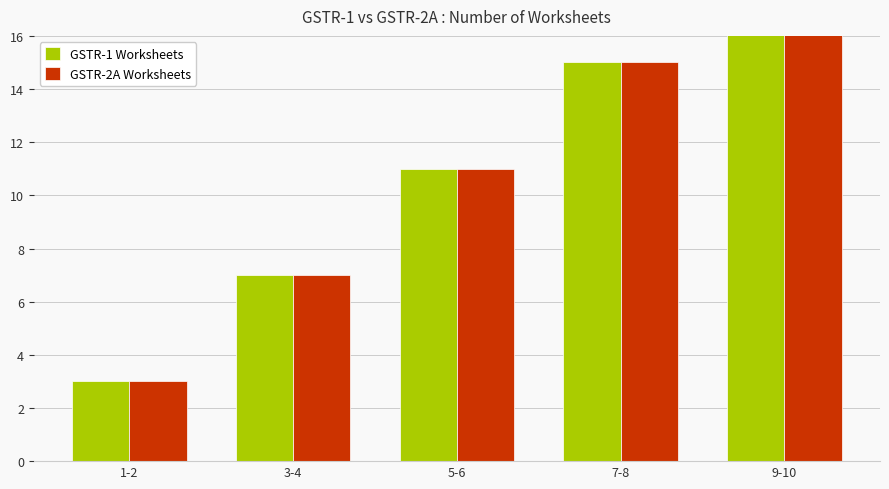

Rank the categories by GSTR-2A Worksheets value from lowest to highest.

1-2, 3-4, 5-6, 7-8, 9-10